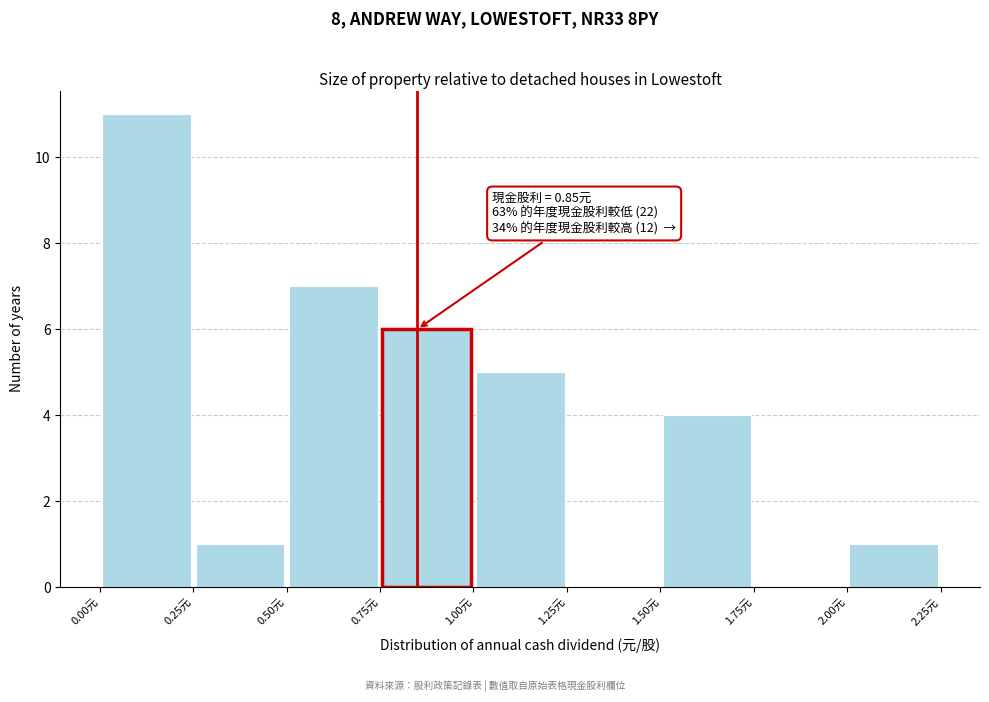

Over which range of the x-axis is the bar tallest?

0.00 to 0.25